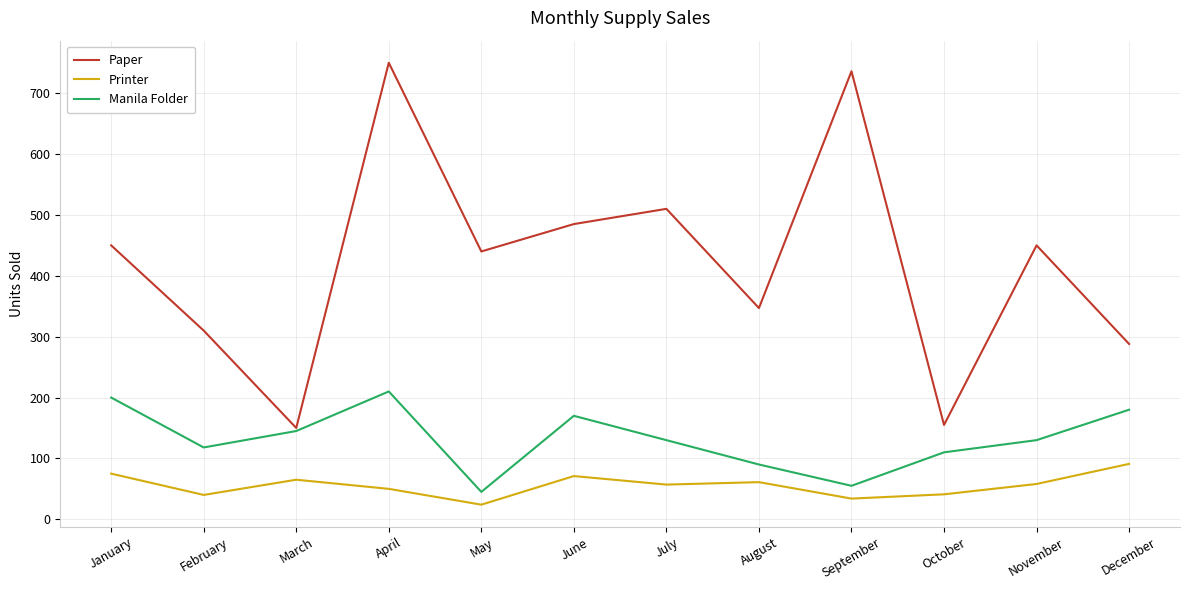

What is the difference between the maximum and minimum values in the Printer series?

67